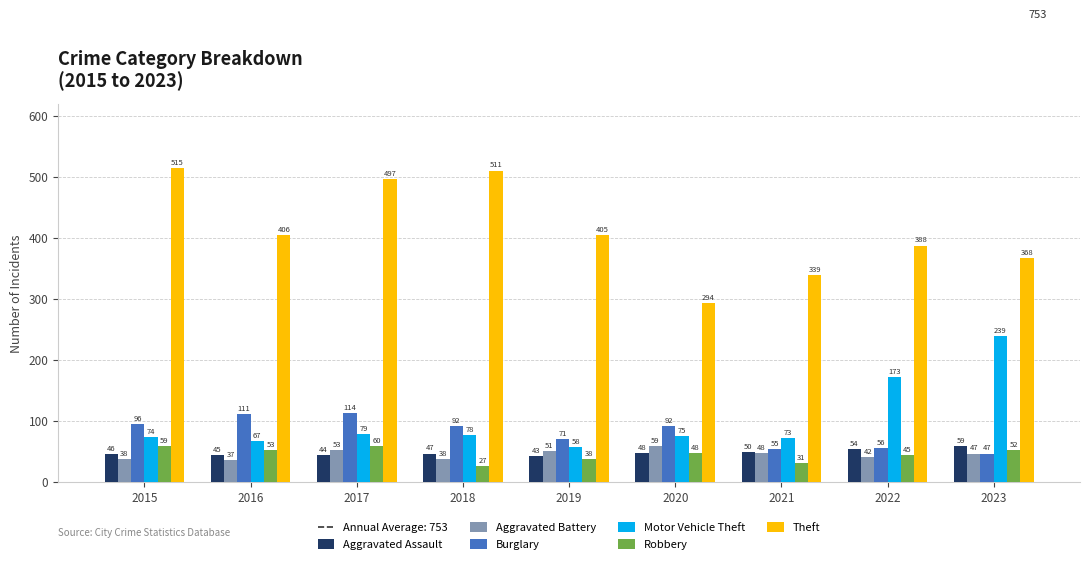

Does the chart contain any negative values?

No